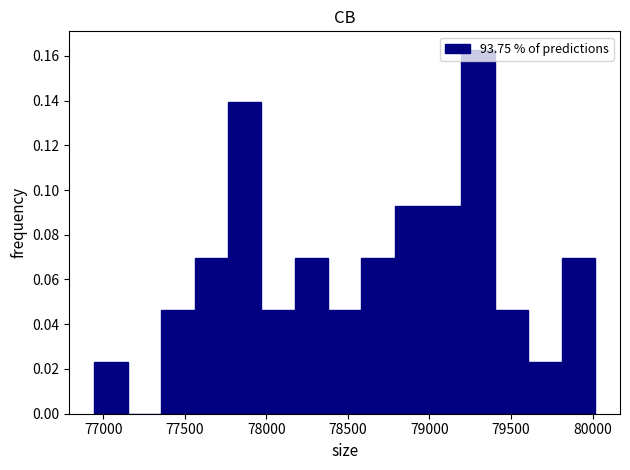

Which range on the x-axis has the tallest bar?

79200 to 79400